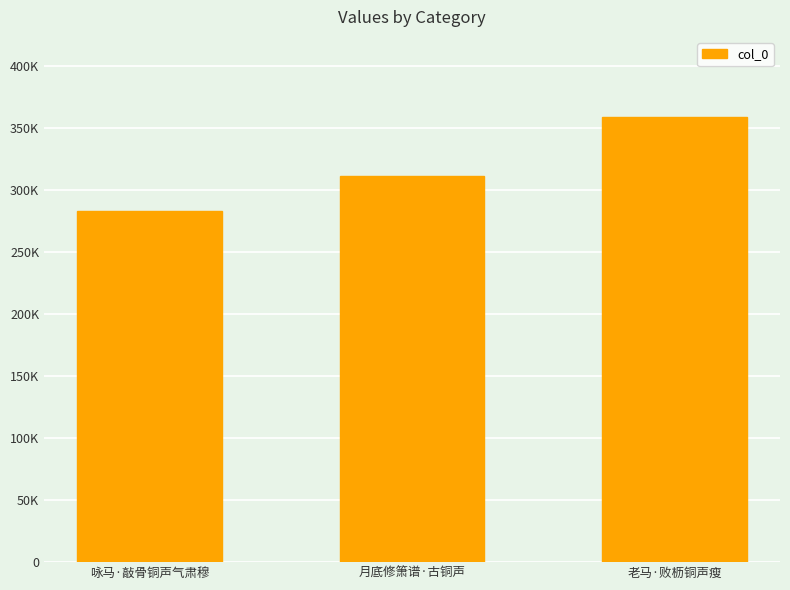

Reading left to right, transcribe all the data shown in this chart.

282844	311028	358549